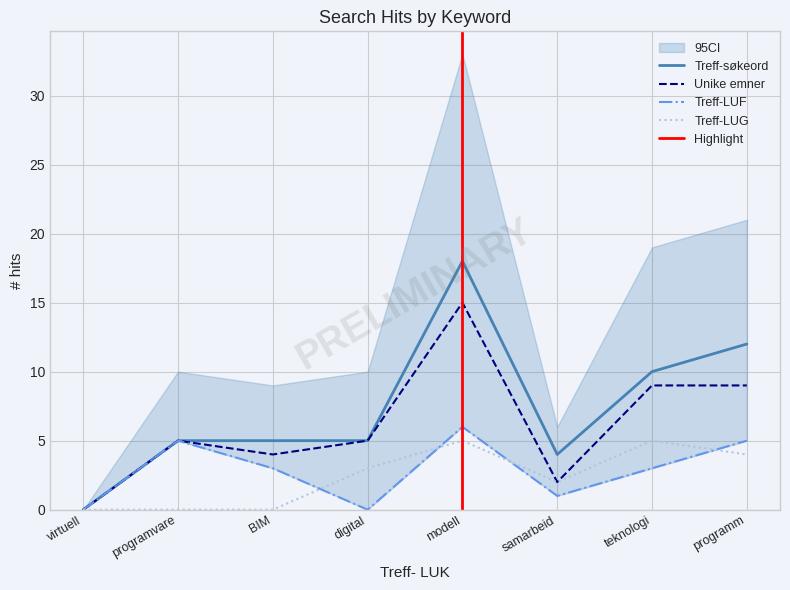

Which series has the largest total across all categories?

Treff-søkeord